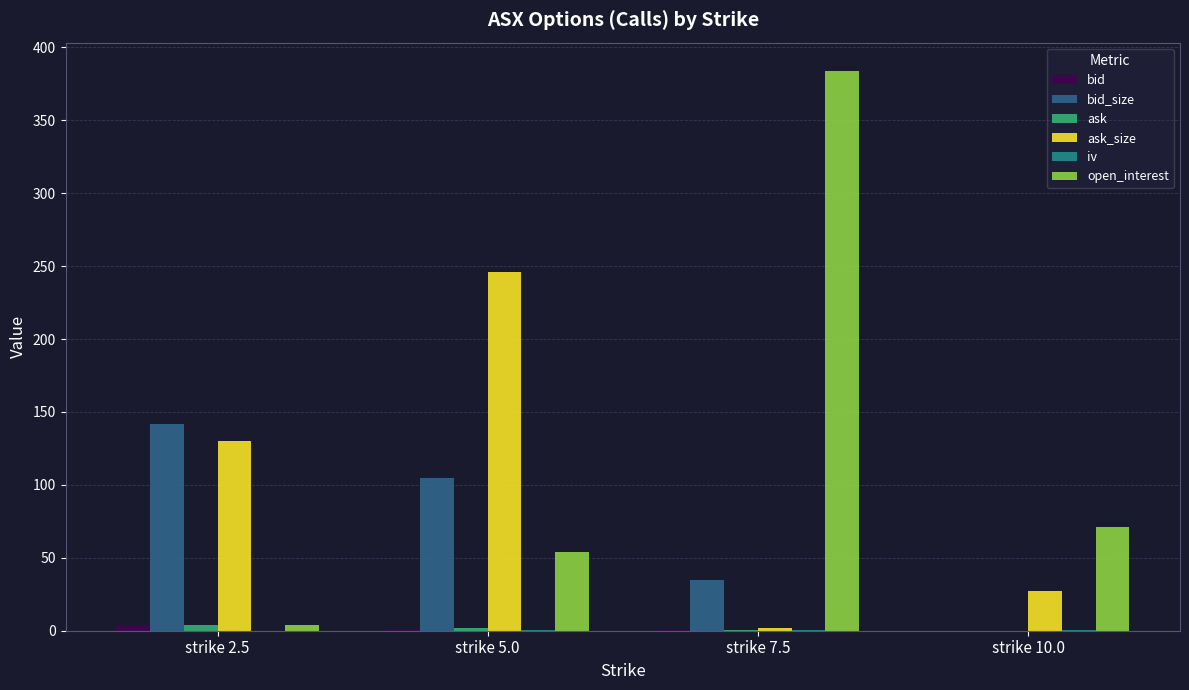

Which category has the highest value across all series?

strike 7.5